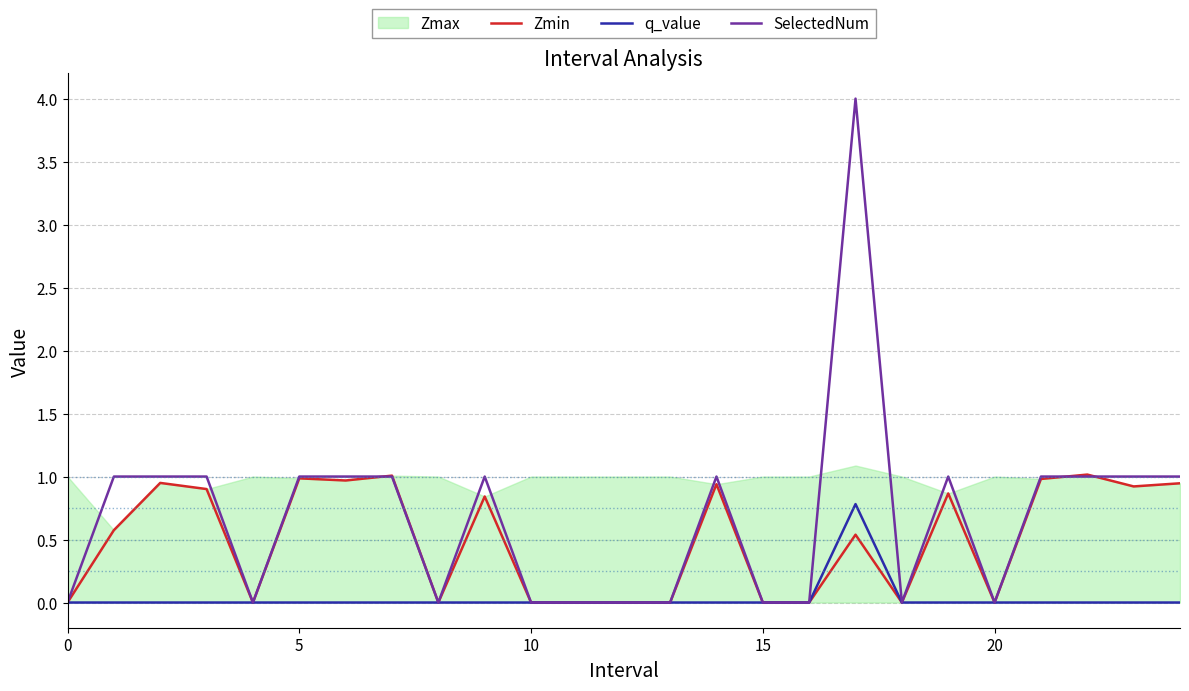

At which category is the sum across all series the highest?

17